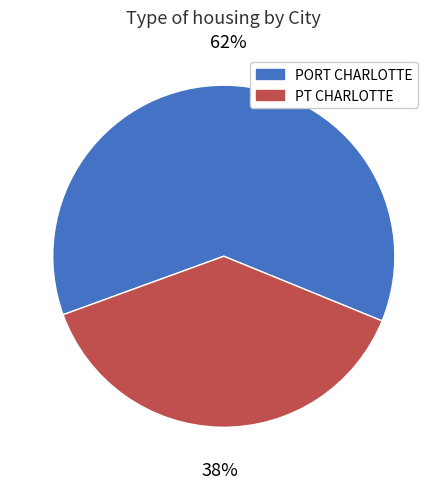

To the nearest percent, what is the average slice percentage?

50%